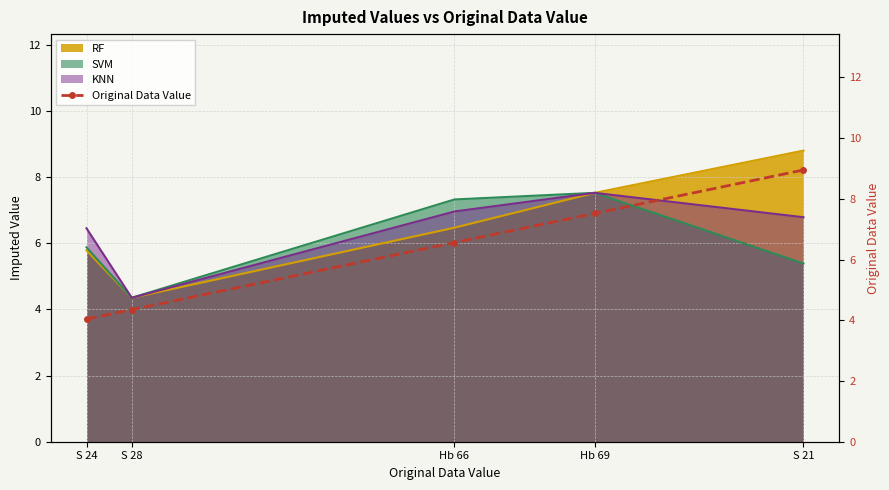

What is the maximum value shown in the chart?

8.9